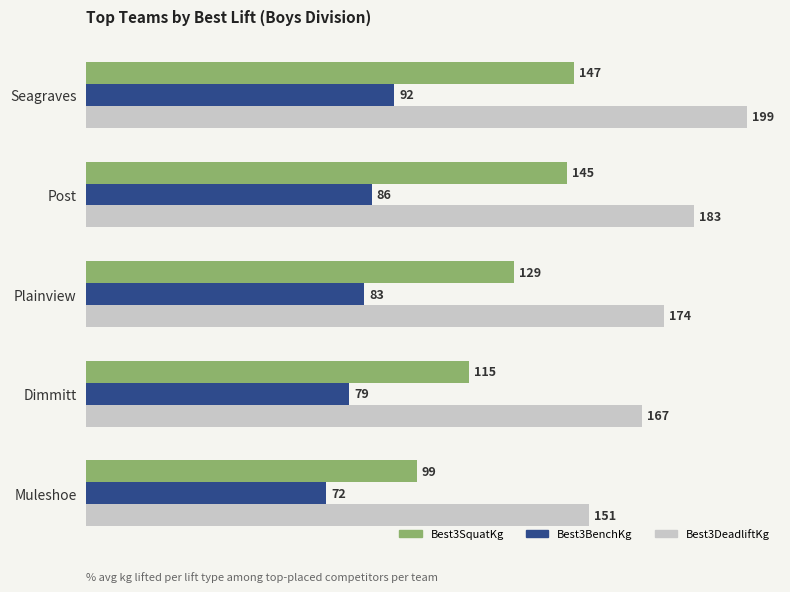

What is the difference between the second highest and minimum values in the Best3SquatKg series?

45.4